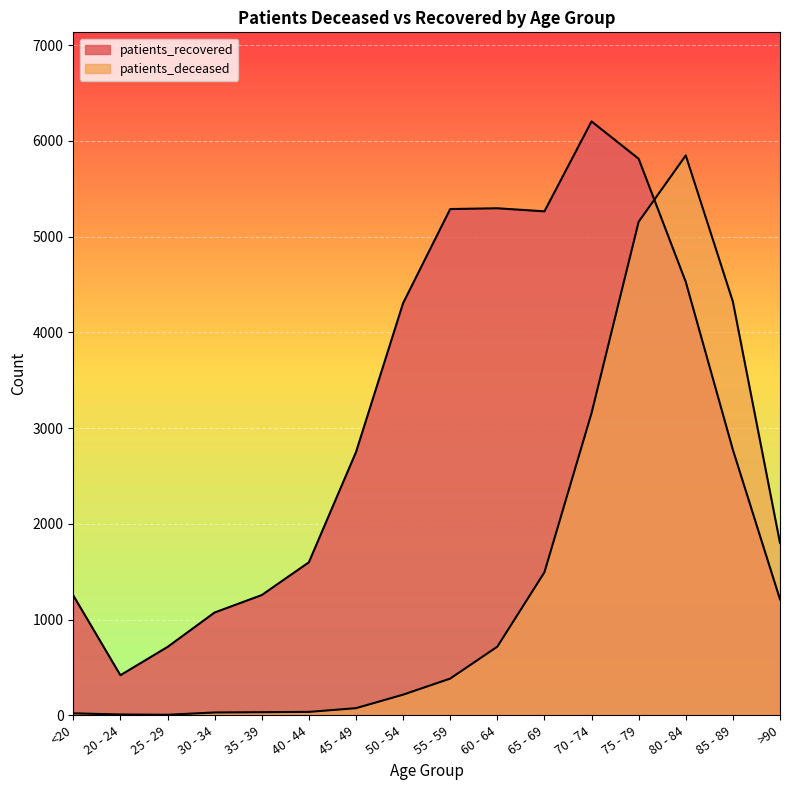

What are all the series names shown in the legend?

patients_deceased, patients_recovered